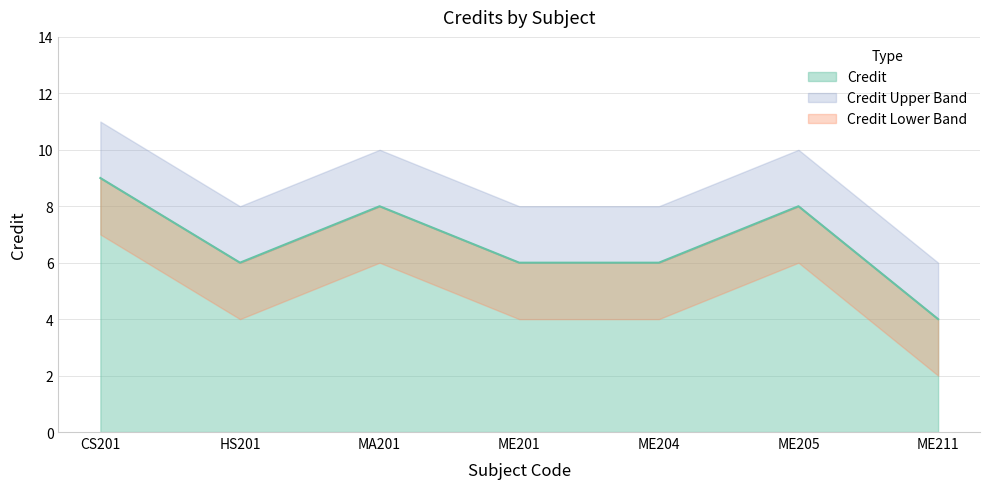

List the labels in order of value, largest first.

CS201, MA201, ME205, HS201, ME201, ME204, ME211